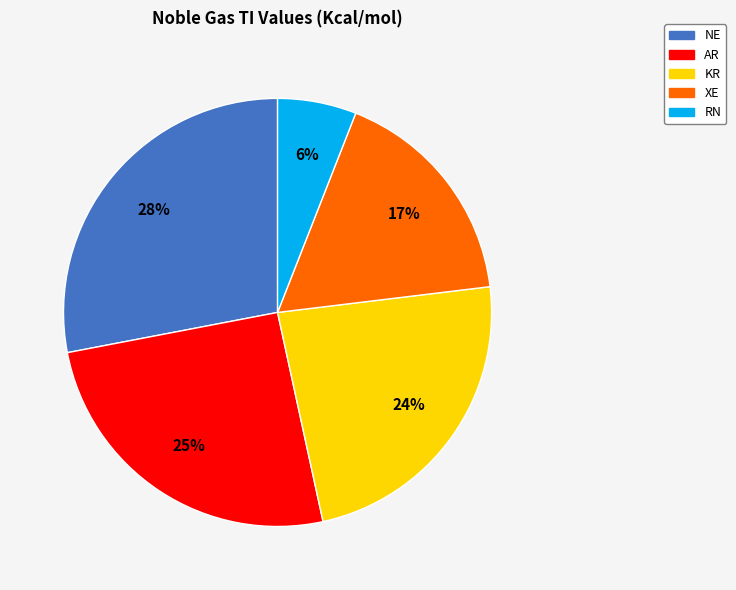

Combined, do RN and XE account for over 50%?

No